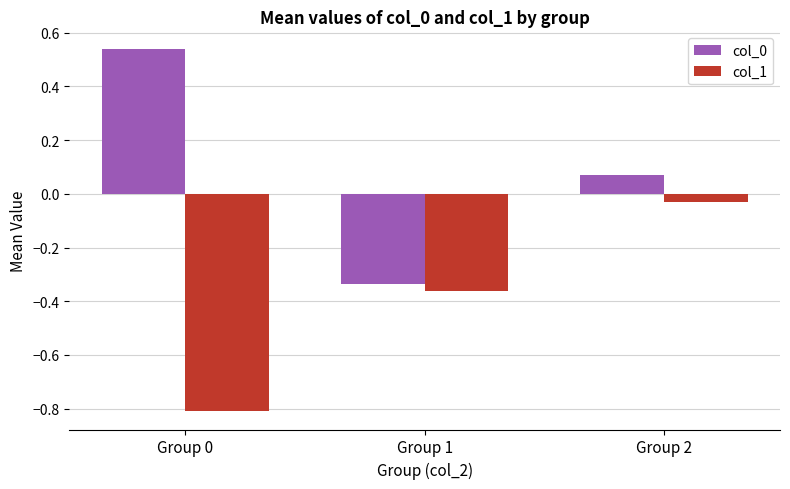

Where is col_0 nearest to the value 0?

Group 2